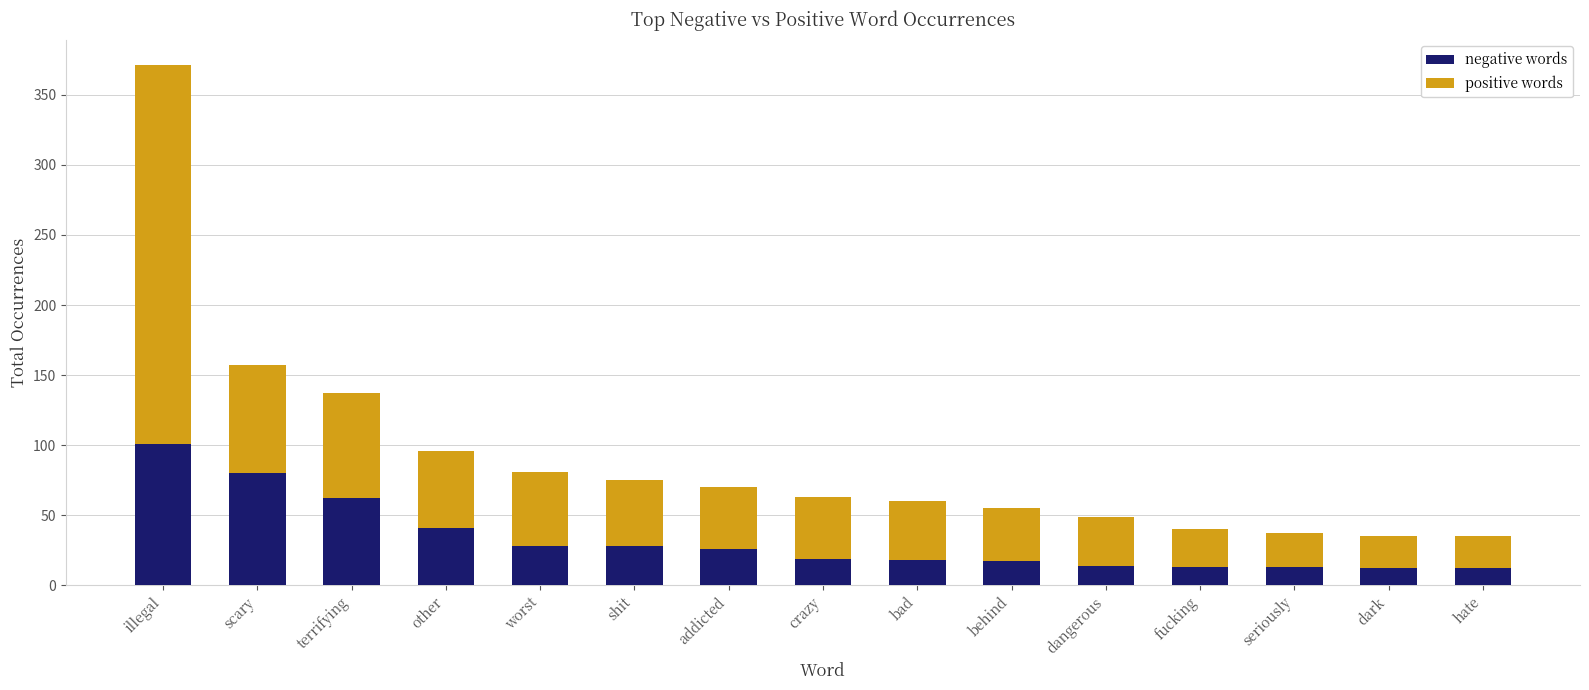

How many series are shown in this chart?

2